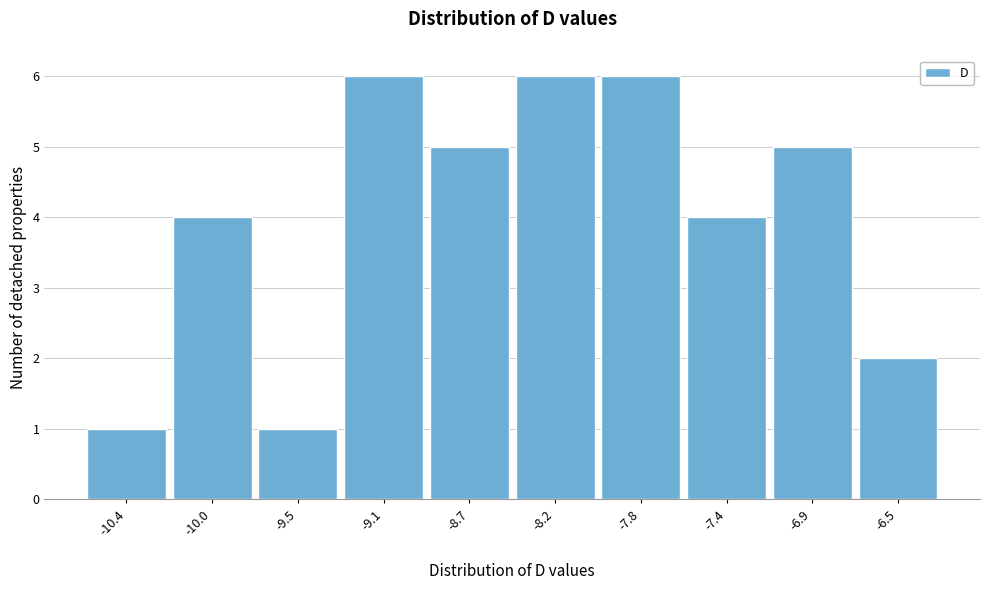

Reading left to right, transcribe this chart: for each bar, give the range it covers on the x-axis and its height. Neither the bar edges nor the heights are printed on the chart, so give them approximately, as read against the axes.

-10.65 to -10.20: 1
-10.20 to -9.75: 4
-9.75 to -9.35: 1
-9.35 to -8.90: 6
-8.90 to -8.45: 5
-8.45 to -8.00: 6
-8.00 to -7.60: 6
-7.60 to -7.15: 4
-7.15 to -6.70: 5
-6.70 to -6.25: 2